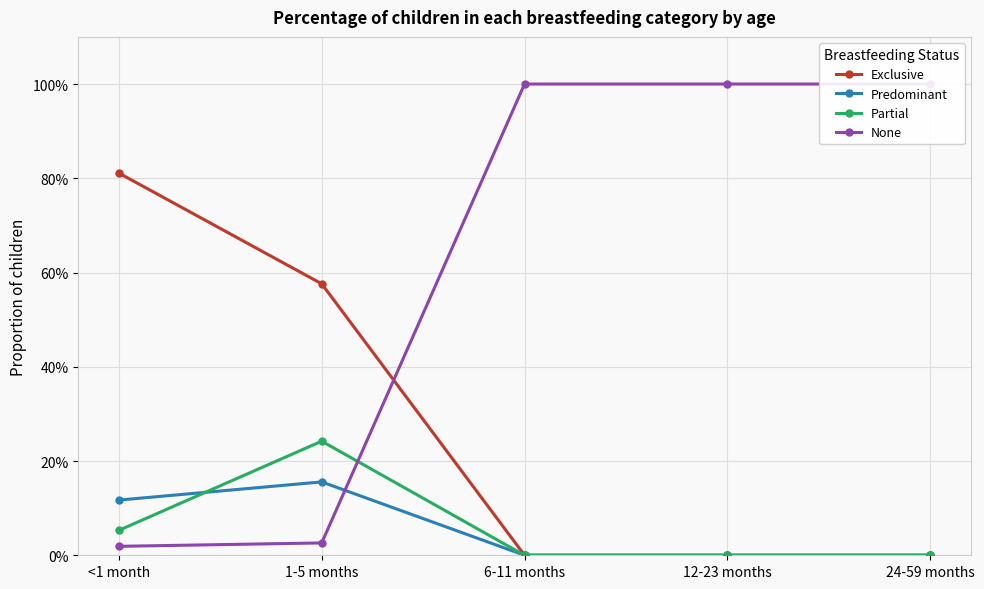

True or false: Partial and Exclusive intersect in this chart.

False